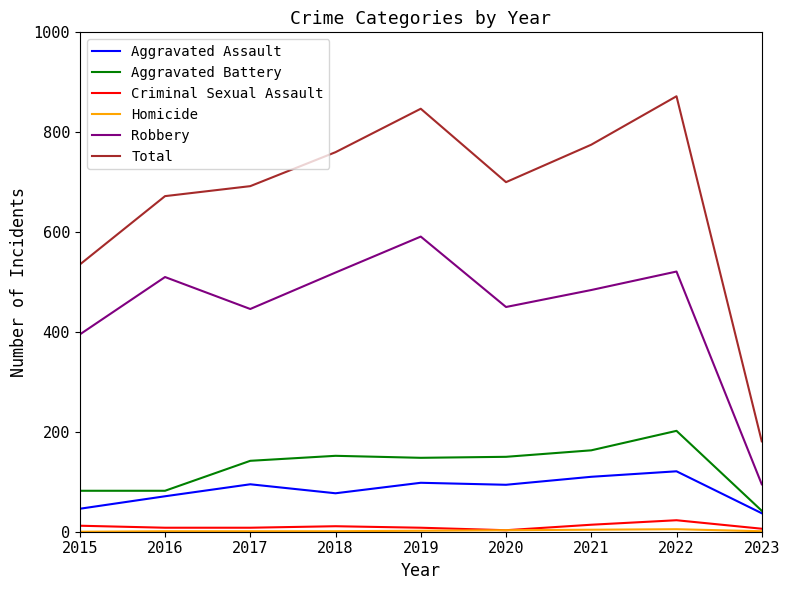

Which series has the widest spread of values?

Total